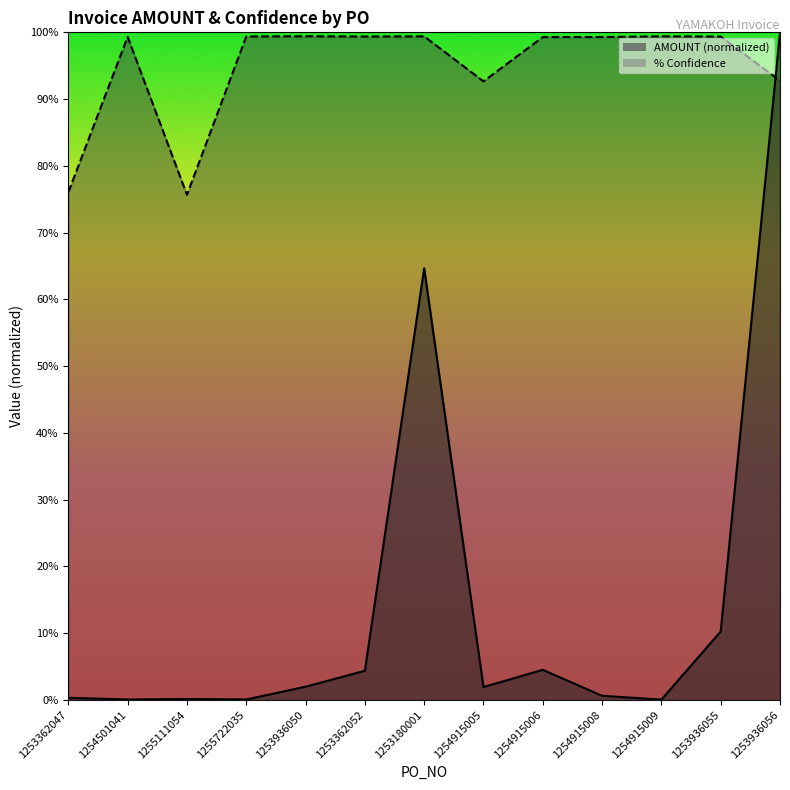

Which series ends up on top after the final intersection of AMOUNT and % Confidence?

AMOUNT